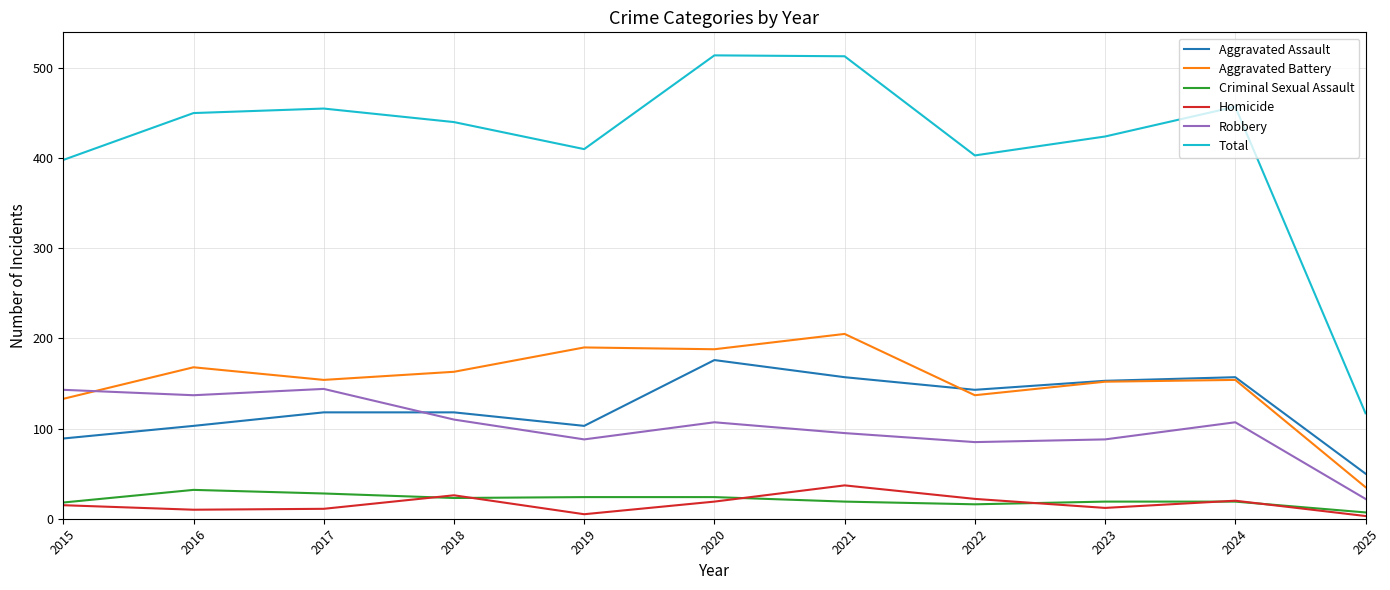

Between 2015 and 2023, which series saw the biggest shift?

Aggravated Assault